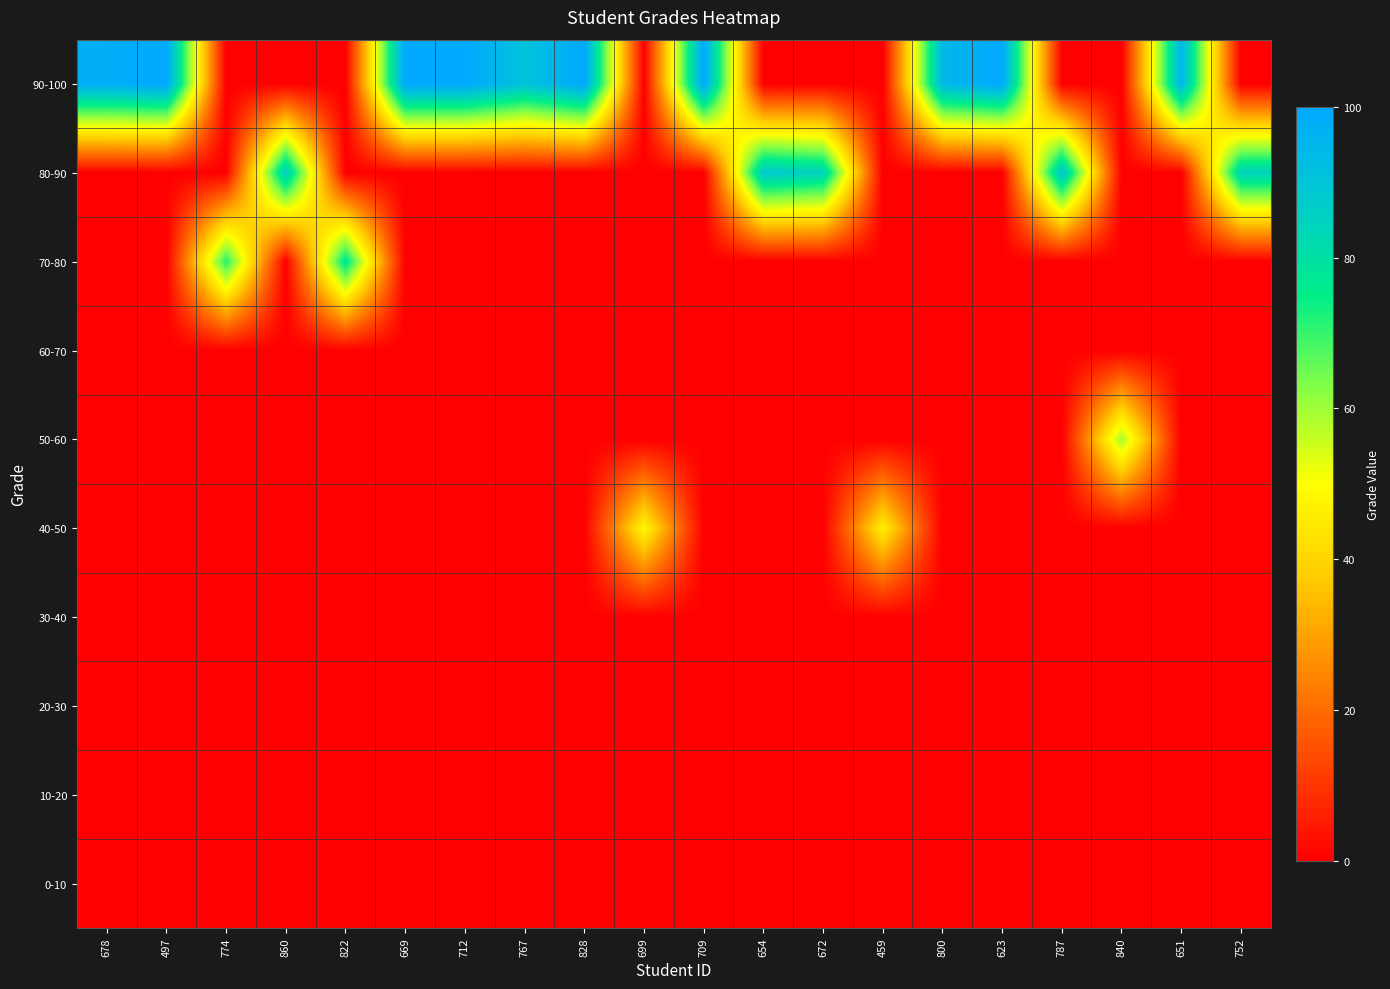

Reading left to right, list all the values displayed in this chart.

0-10: 678=0.0	497=0.0	774=0.0	860=0.0	822=0.0	669=0.0	712=0.0	767=0.0	828=0.0	699=0.0	709=0.0	654=0.0	672=0.0	459=0.0	800=0.0	623=0.0	787=0.0	840=0.0	651=0.0	752=0.0
10-20: 678=0.0	497=0.0	774=0.0	860=0.0	822=0.0	669=0.0	712=0.0	767=0.0	828=0.0	699=0.0	709=0.0	654=0.0	672=0.0	459=0.0	800=0.0	623=0.0	787=0.0	840=0.0	651=0.0	752=0.0
20-30: 678=0.0	497=0.0	774=0.0	860=0.0	822=0.0	669=0.0	712=0.0	767=0.0	828=0.0	699=0.0	709=0.0	654=0.0	672=0.0	459=0.0	800=0.0	623=0.0	787=0.0	840=0.0	651=0.0	752=0.0
30-40: 678=0.0	497=0.0	774=0.0	860=0.0	822=0.0	669=0.0	712=0.0	767=0.0	828=0.0	699=0.0	709=0.0	654=0.0	672=0.0	459=0.0	800=0.0	623=0.0	787=0.0	840=0.0	651=0.0	752=0.0
40-50: 678=0.0	497=0.0	774=0.0	860=0.0	822=0.0	669=0.0	712=0.0	767=0.0	828=0.0	699=48.1	709=0.0	654=0.0	672=0.0	459=46.0	800=0.0	623=0.0	787=0.0	840=0.0	651=0.0	752=0.0
50-60: 678=0.0	497=0.0	774=0.0	860=0.0	822=0.0	669=0.0	712=0.0	767=0.0	828=0.0	699=0.0	709=0.0	654=0.0	672=0.0	459=0.0	800=0.0	623=0.0	787=0.0	840=59.9	651=0.0	752=0.0
60-70: 678=0.0	497=0.0	774=0.0	860=0.0	822=0.0	669=0.0	712=0.0	767=0.0	828=0.0	699=0.0	709=0.0	654=0.0	672=0.0	459=0.0	800=0.0	623=0.0	787=0.0	840=0.0	651=0.0	752=0.0
70-80: 678=0.0	497=0.0	774=71.7	860=0.0	822=78.2	669=0.0	712=0.0	767=0.0	828=0.0	699=0.0	709=0.0	654=0.0	672=0.0	459=0.0	800=0.0	623=0.0	787=0.0	840=0.0	651=0.0	752=0.0
80-90: 678=0.0	497=0.0	774=0.0	860=86.9	822=0.0	669=0.0	712=0.0	767=0.0	828=0.0	699=0.0	709=0.0	654=88.4	672=84.5	459=0.0	800=0.0	623=0.0	787=89.8	840=0.0	651=0.0	752=84.8
90-100: 678=98.0	497=100.0	774=0.0	860=0.0	822=0.0	669=100.0	712=100.0	767=90.6	828=100.0	699=0.0	709=100.0	654=0.0	672=0.0	459=0.0	800=94.3	623=100.0	787=0.0	840=0.0	651=95.2	752=0.0